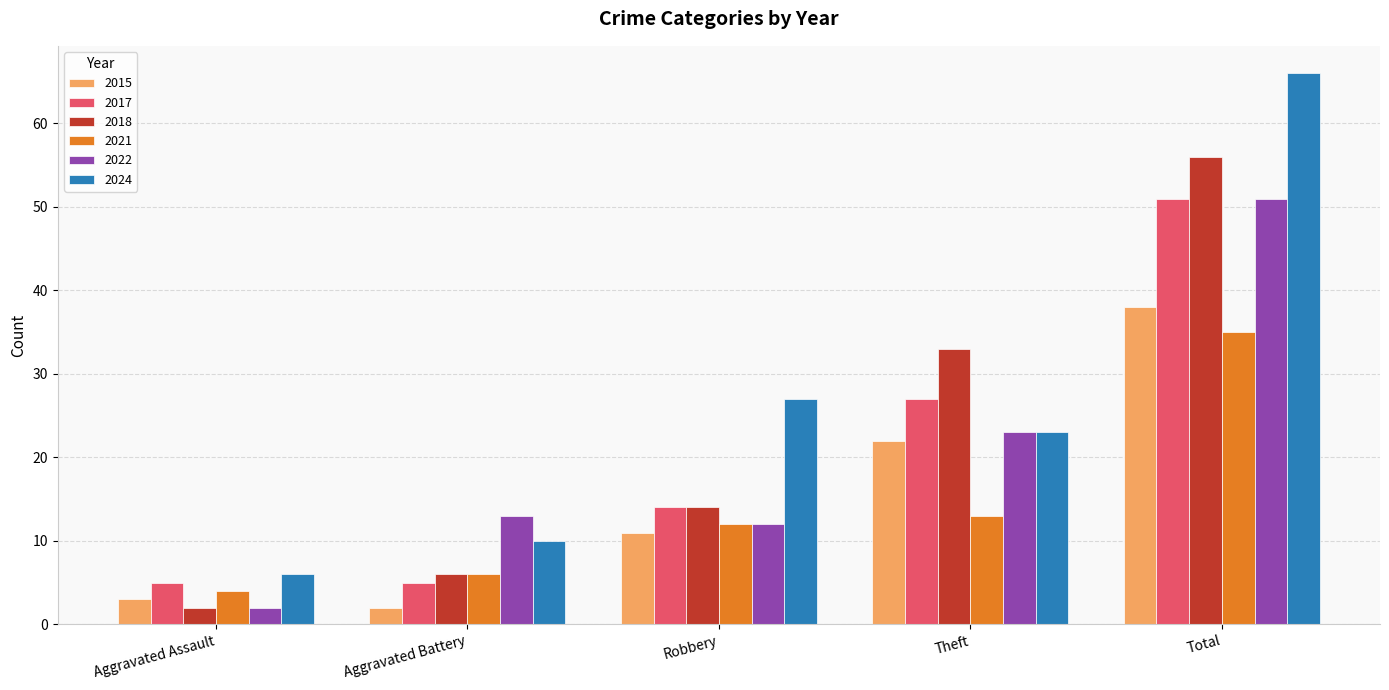

The value of 2022 at Total is 51. True or false?

True